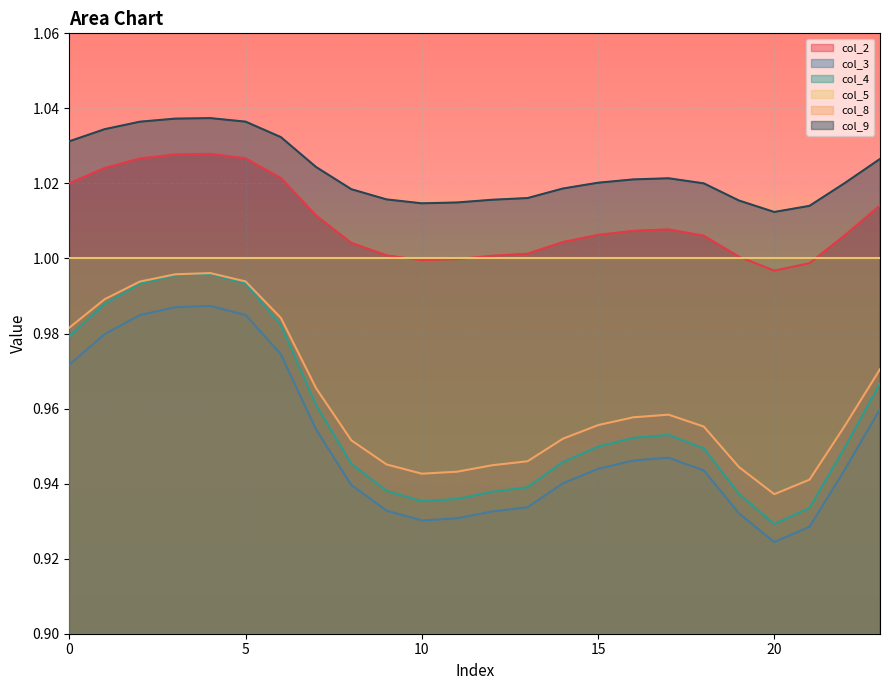

Which series has the largest total across all categories?

col_9